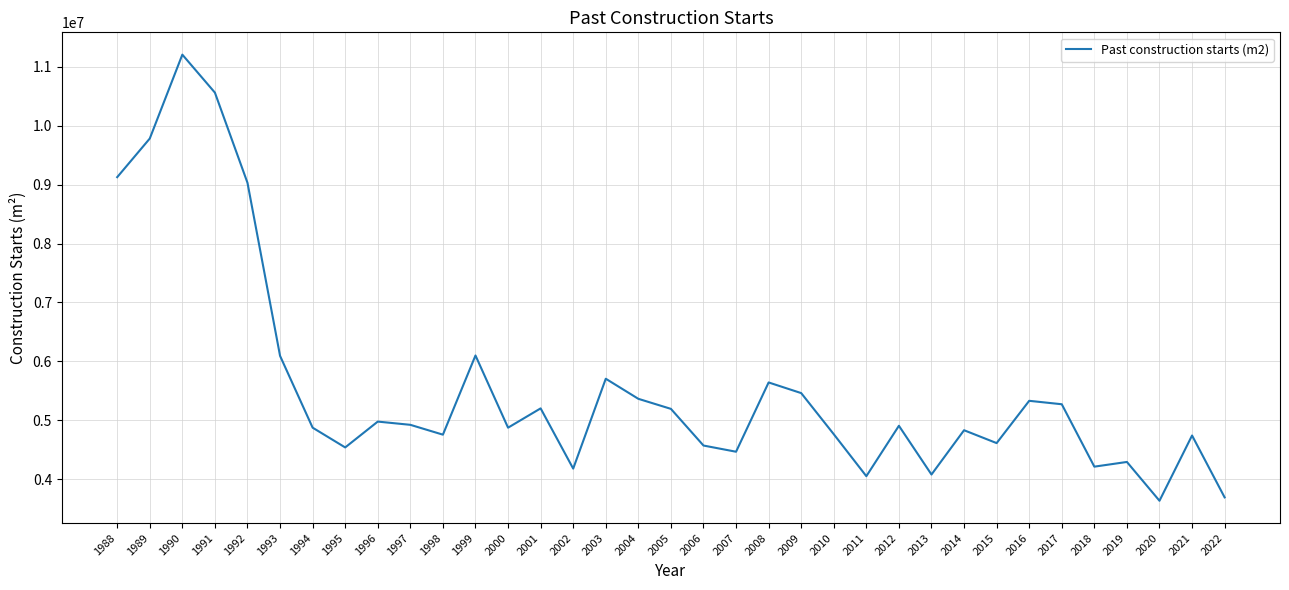

What is the difference between the maximum and minimum values?

7577722